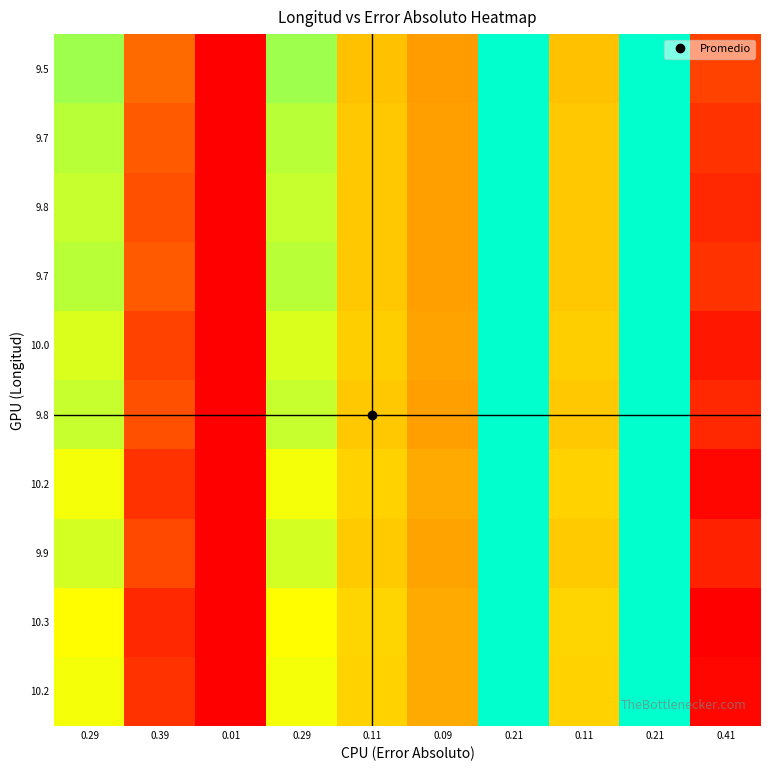

How many series are shown in this chart?

10